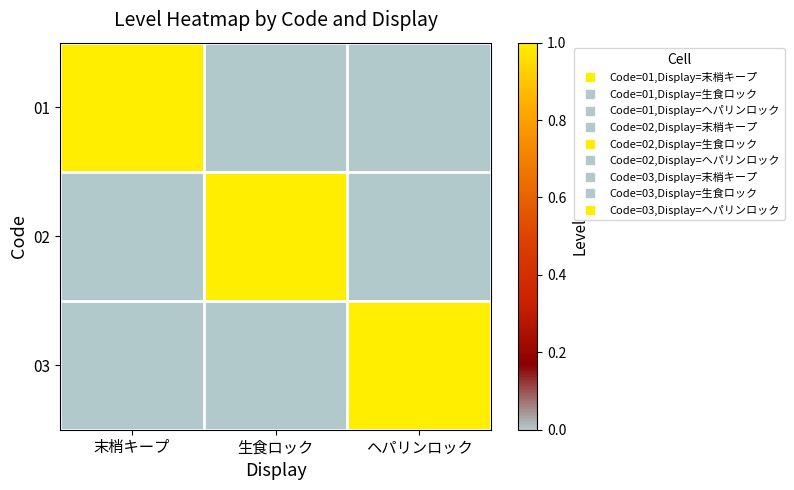

What is the difference between the highest and lowest values at 末梢キープ?

1